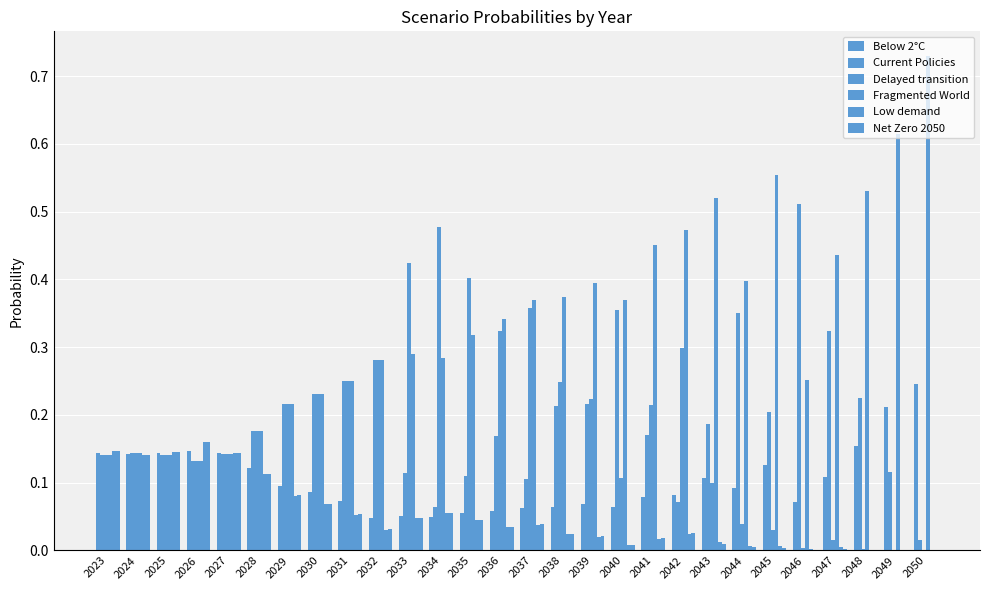

Reading left to right, list all the values displayed in this chart.

Below 2°C: 0.1	0.1	0.1	0.1	0.1	0.1	0.1	0.1	0.1	0.0	0.1	0.0	0.1	0.1	0.1	0.1	0.1	0.1	0.1	0.1	0.1	0.1	0.1	0.1	0.1	0.2	0.2	0.2
Current Policies: 0.1	0.1	0.1	0.1	0.1	0.2	0.2	0.2	0.2	0.3	0.1	0.1	0.1	0.2	0.1	0.2	0.2	0.4	0.2	0.1	0.2	0.4	0.2	0.5	0.3	0.2	0.1	0.0
Delayed transition: 0.1	0.1	0.1	0.1	0.1	0.2	0.2	0.2	0.2	0.3	0.4	0.5	0.4	0.3	0.4	0.2	0.2	0.1	0.2	0.3	0.1	0.0	0.0	0.0	0.0	0.0	0.0	0.0
Fragmented World: 0.1	0.1	0.1	0.1	0.1	0.2	0.2	0.2	0.2	0.3	0.3	0.3	0.3	0.3	0.4	0.4	0.4	0.4	0.5	0.5	0.5	0.4	0.6	0.3	0.4	0.5	0.6	0.7
Low demand: 0.1	0.1	0.1	0.2	0.1	0.1	0.1	0.1	0.1	0.0	0.0	0.1	0.0	0.0	0.0	0.0	0.0	0.0	0.0	0.0	0.0	0.0	0.0	0.0	0.0	0.0	0.0	0.0
Net Zero 2050: 0.1	0.1	0.1	0.2	0.1	0.1	0.1	0.1	0.1	0.0	0.0	0.1	0.0	0.0	0.0	0.0	0.0	0.0	0.0	0.0	0.0	0.0	0.0	0.0	0.0	0.0	0.0	0.0